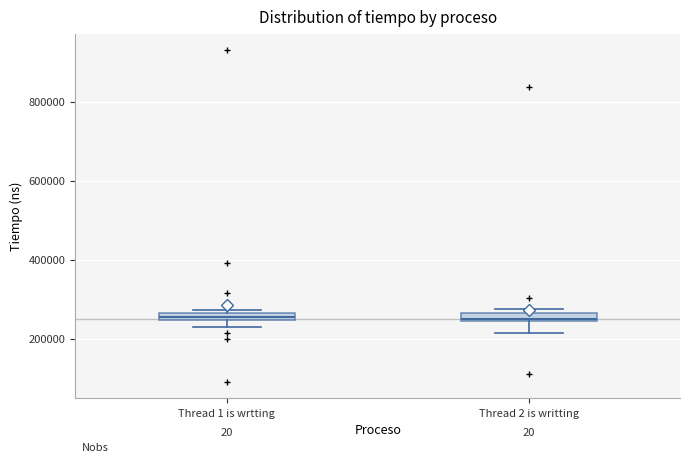

Where is the upper edge of the box for Thread 2 is writting on the y-axis? The values are not printed on the chart, so give them approximately, as read against the axis.

260000